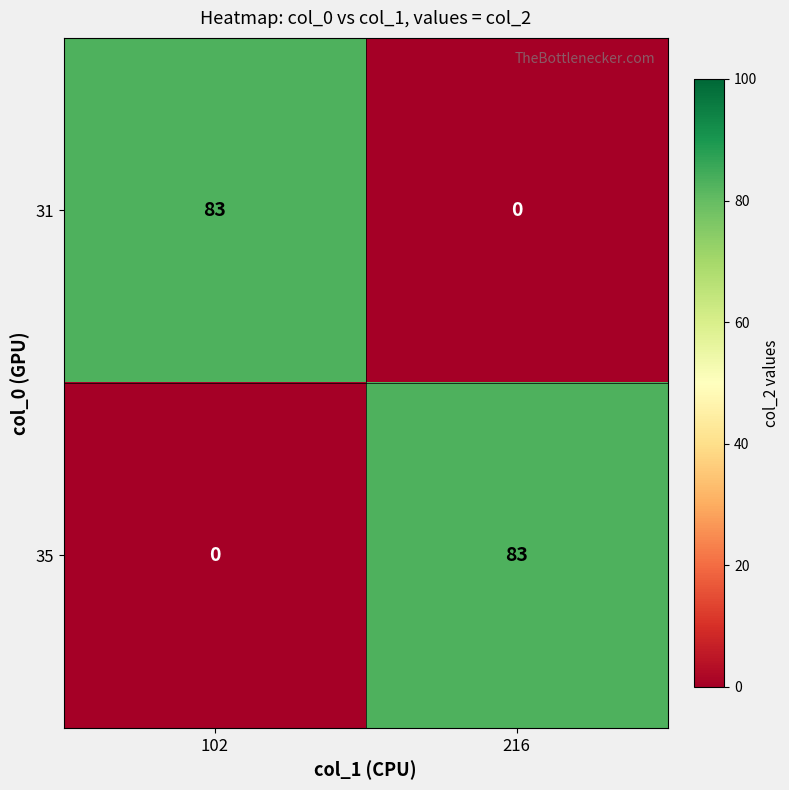

True or false: 31 has a value of 0 at 216.

True